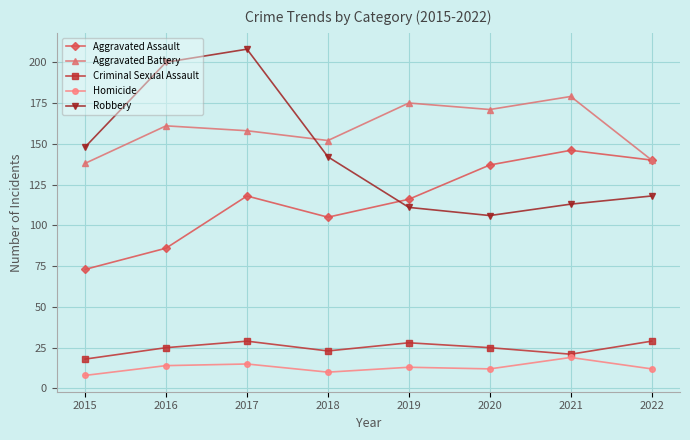

Where is the first local maximum for Aggravated Battery?

2016